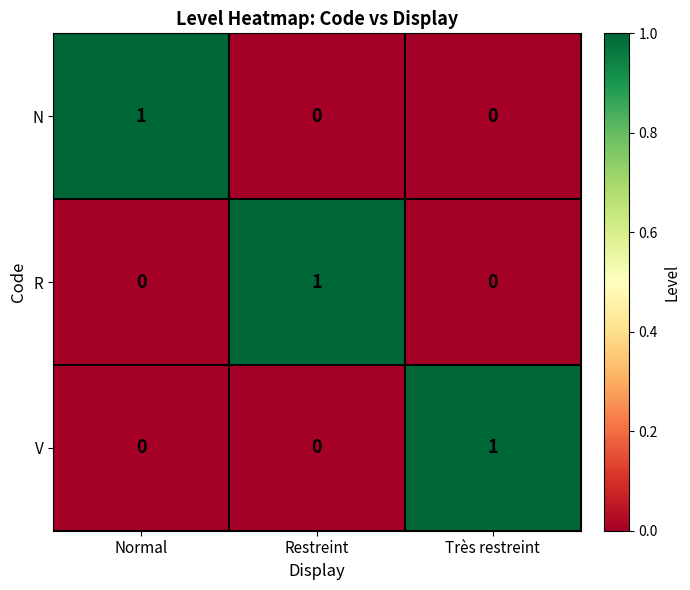

The V series shows -1 at Restreint. True or false?

False